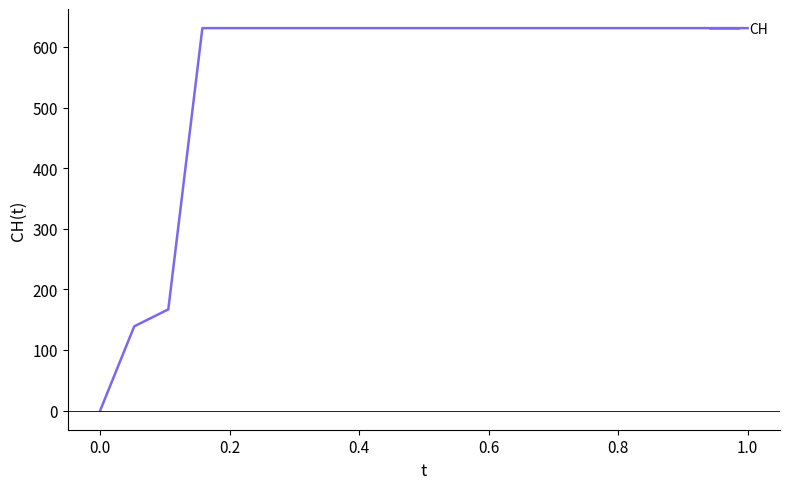

What is the sum of all values?

11033